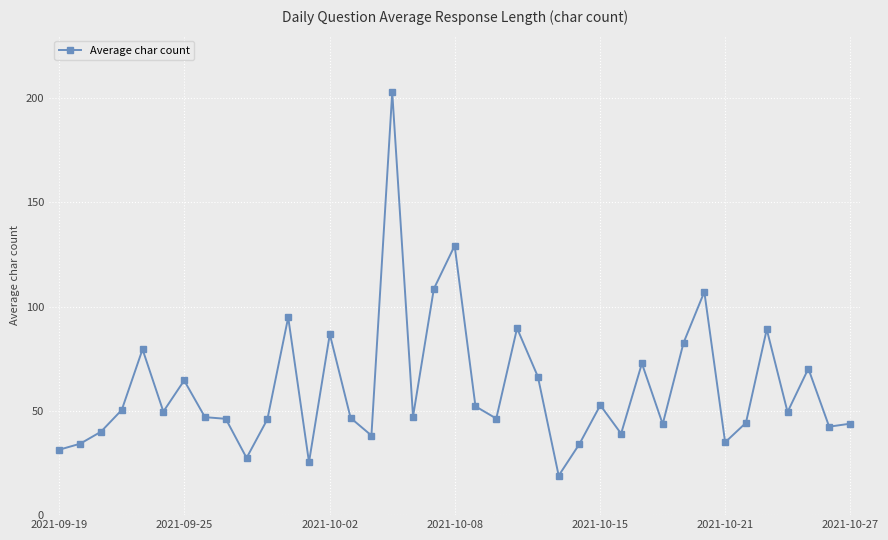

True or false: the data has more than 2 interior local peaks.

True